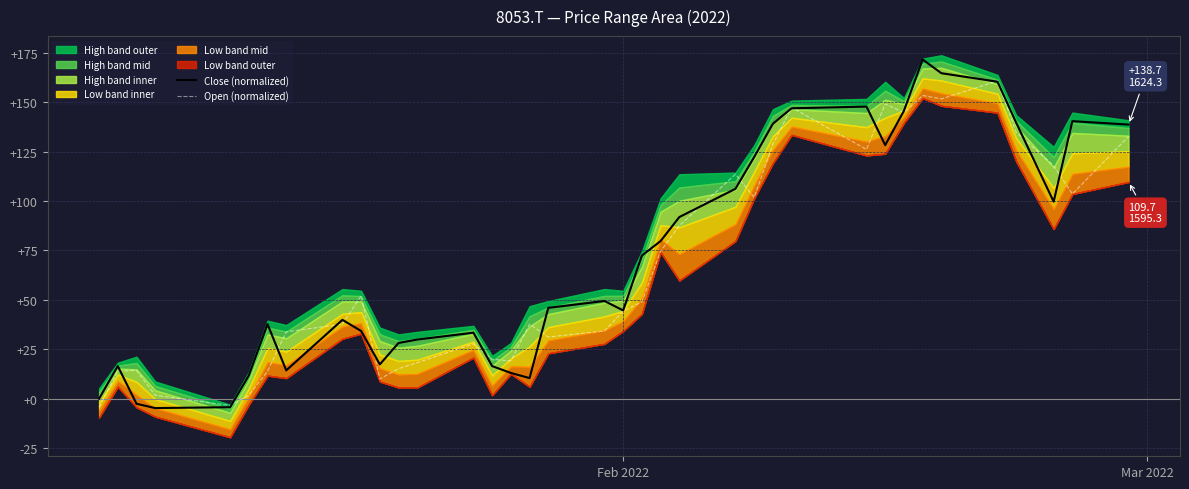

What is the highest value of the Close (normalized) series?

171.6